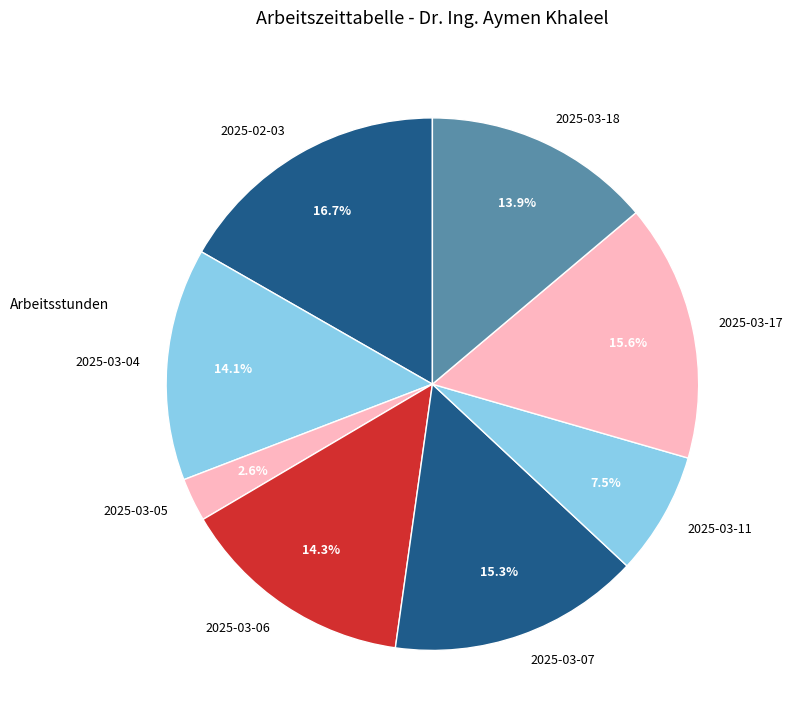

Which has a higher value, 2025-02-03 or 2025-03-17?

2025-02-03